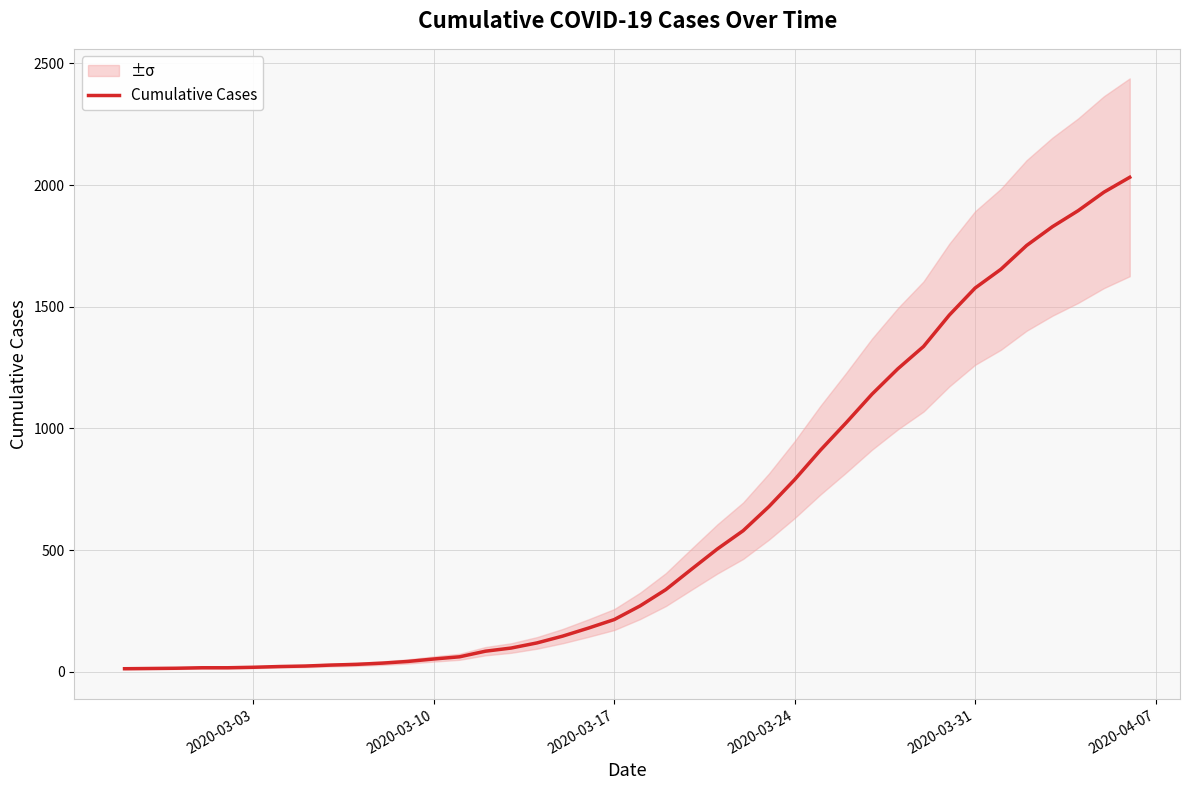

What is the highest value of the Cumulative Cases series?

2032